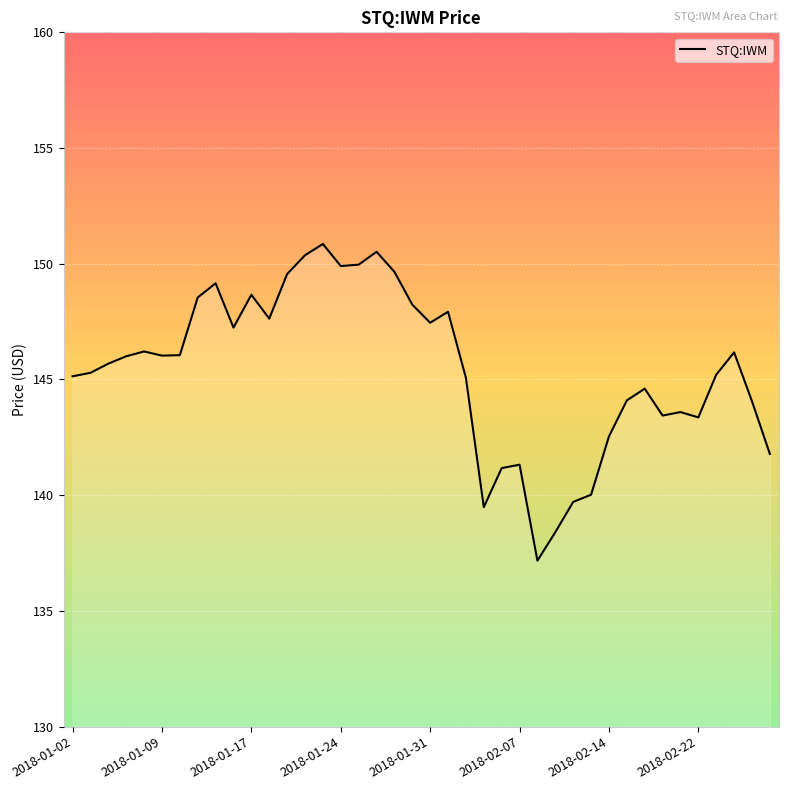

What is the average value?

145.4